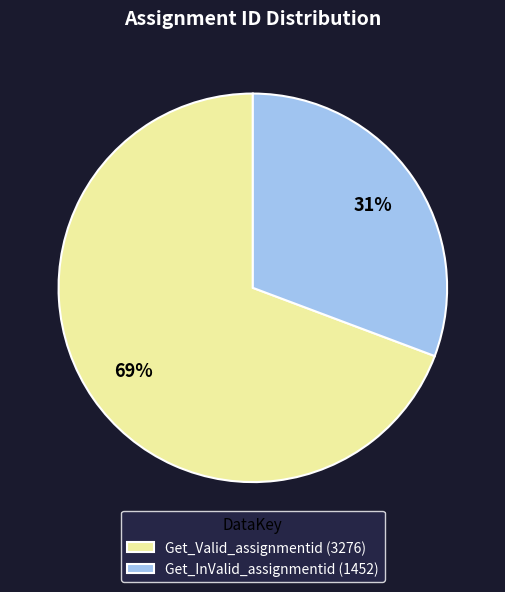

Is it true that Get_Valid_assignmentid is 69% of the pie?

True